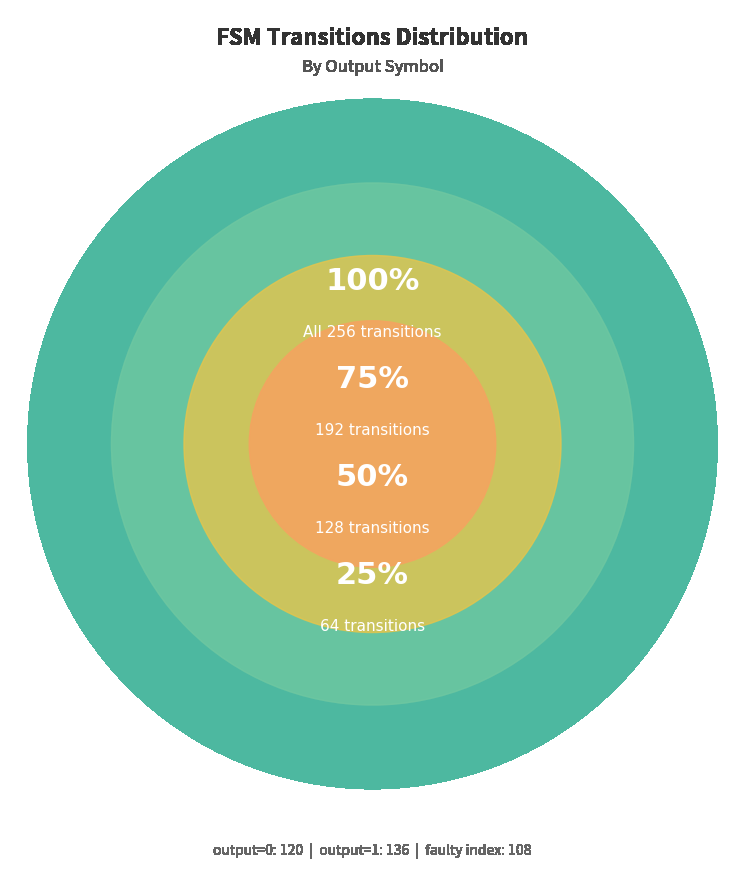

The output 0 slice represents 6% of the pie. True or false?

False